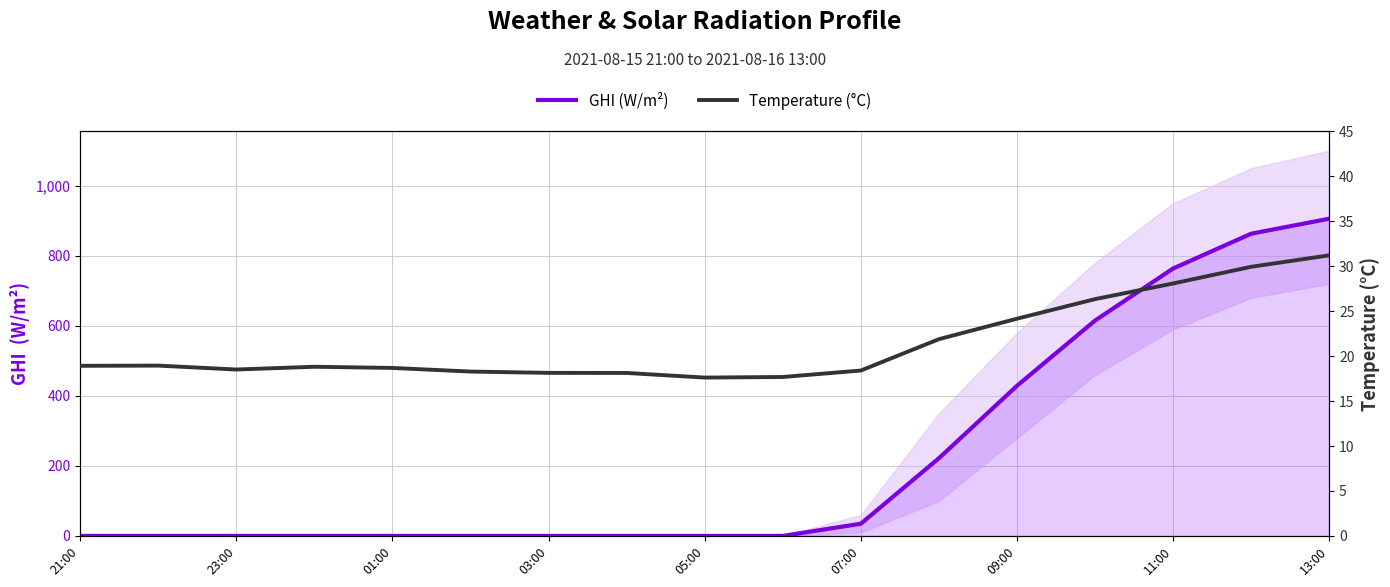

Where is GHI (W/m²) nearest to the value 452?

09:00